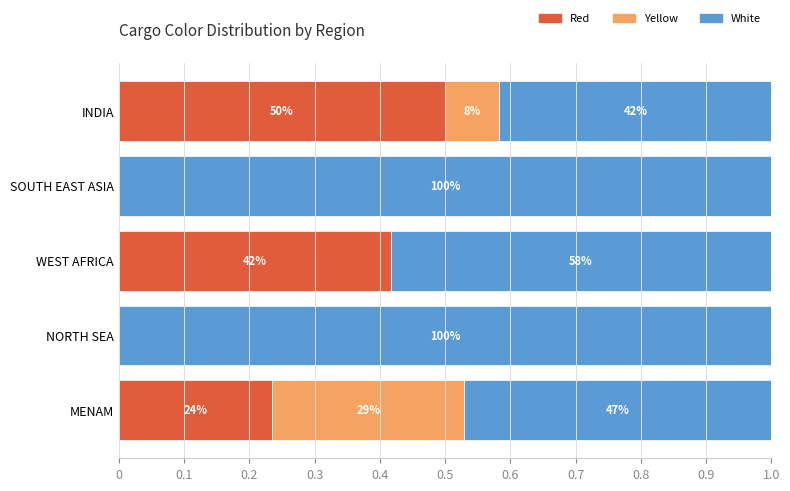

Which series has the widest spread of values?

White